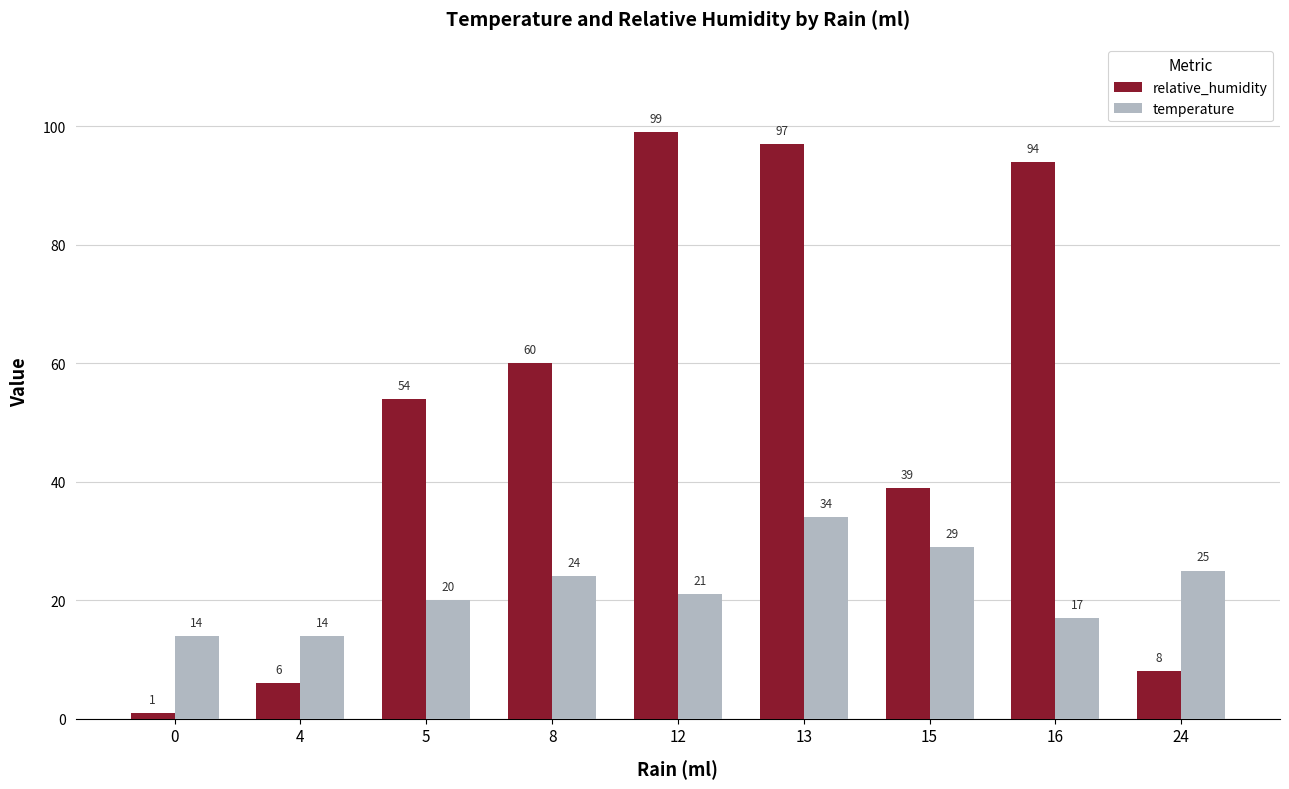

Reading left to right, what are all the values shown in this chart?

relative_humidity: 0=1	4=6	5=54	8=60	12=99	13=97	15=39	16=94	24=8
temperature: 0=14	4=14	5=20	8=24	12=21	13=34	15=29	16=17	24=25